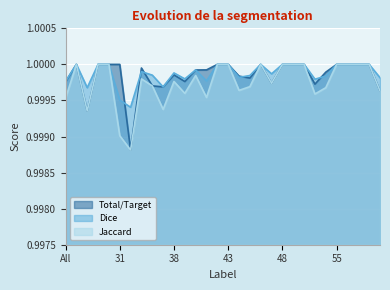

Which series has the largest total across all categories?

Dice